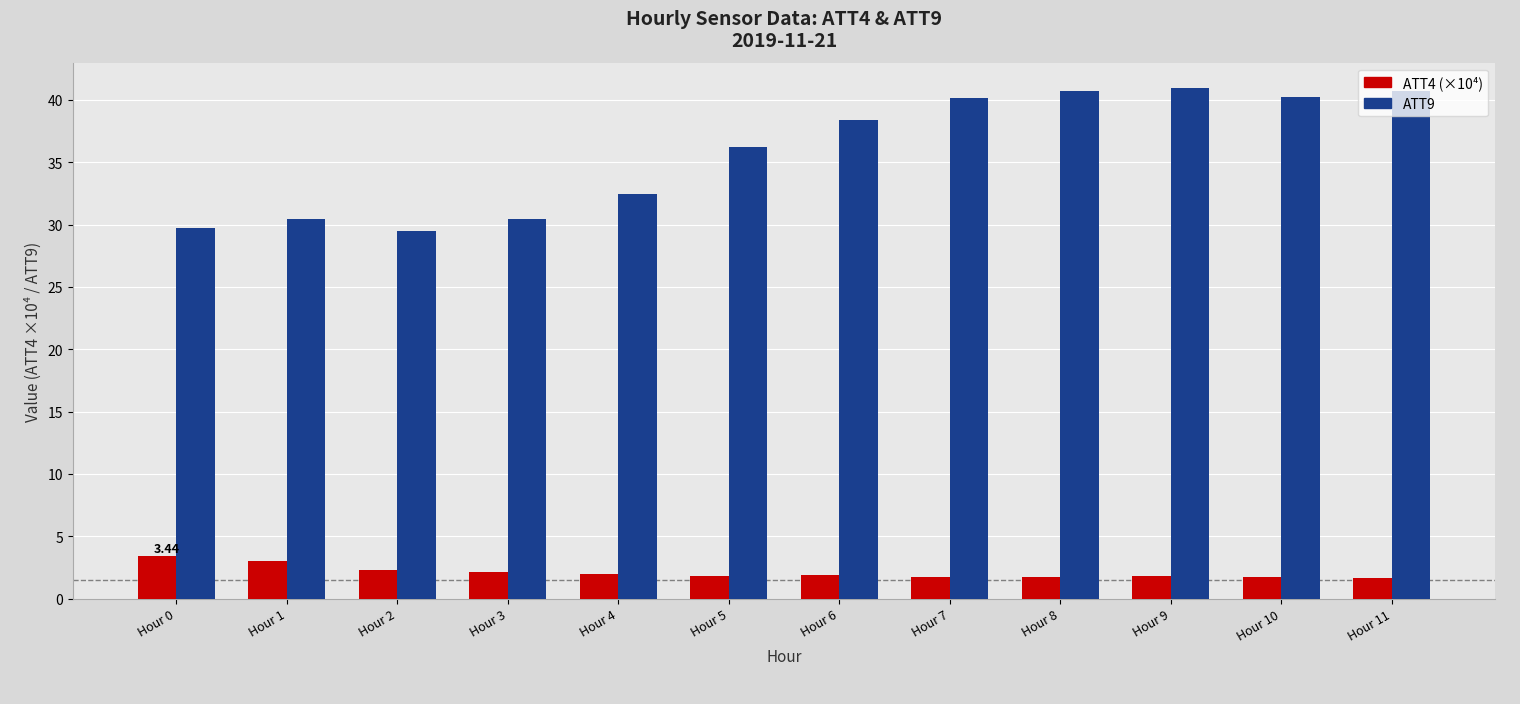

What is the spread (max minus min) of values at Hour 3?

28.4